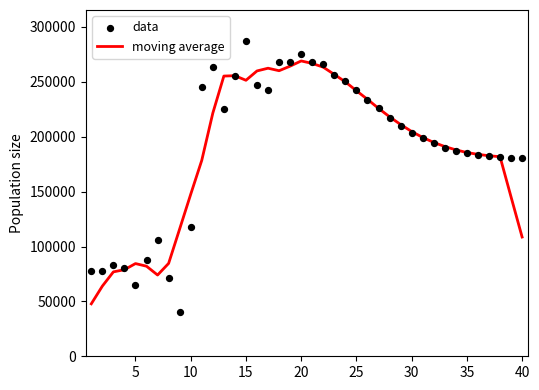

What is the minimum value for moving average?

47798.6